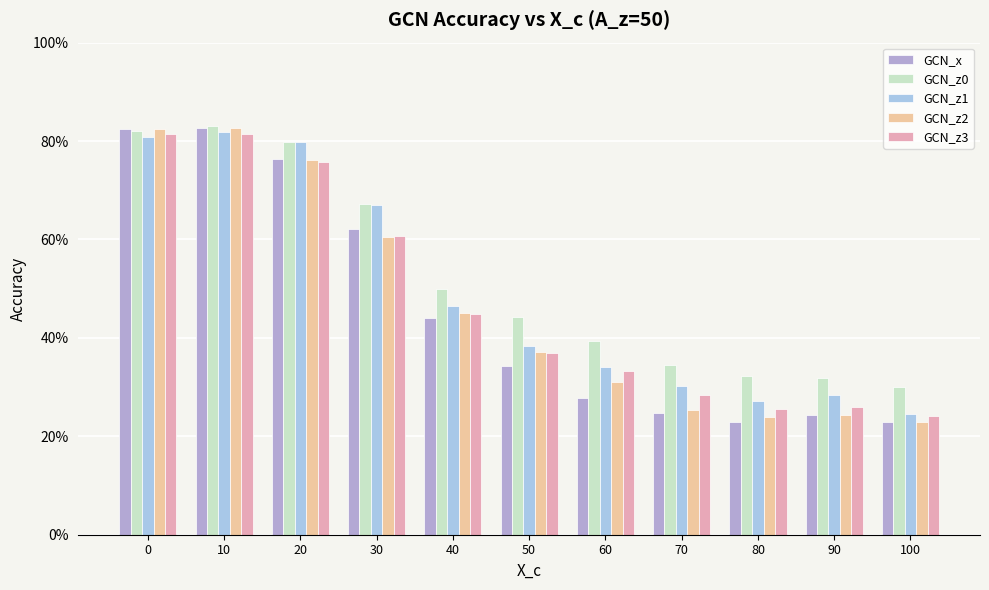

Which category has the lowest value across all series?

100